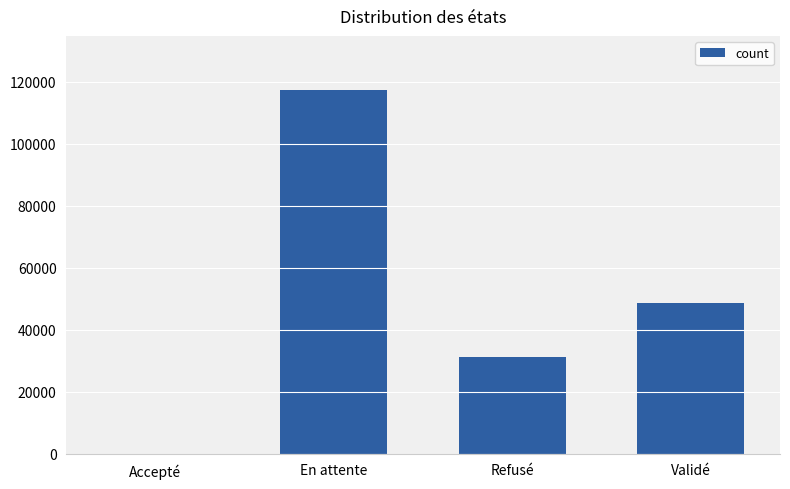

At which category does the chart reach its peak across all series?

En attente